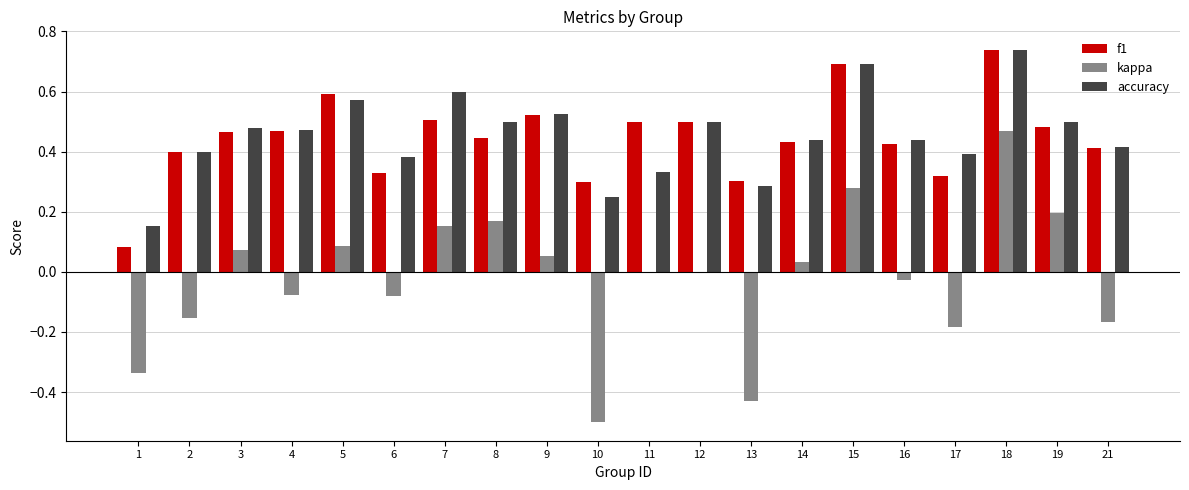

What are all the series names shown in the legend?

f1, kappa, accuracy